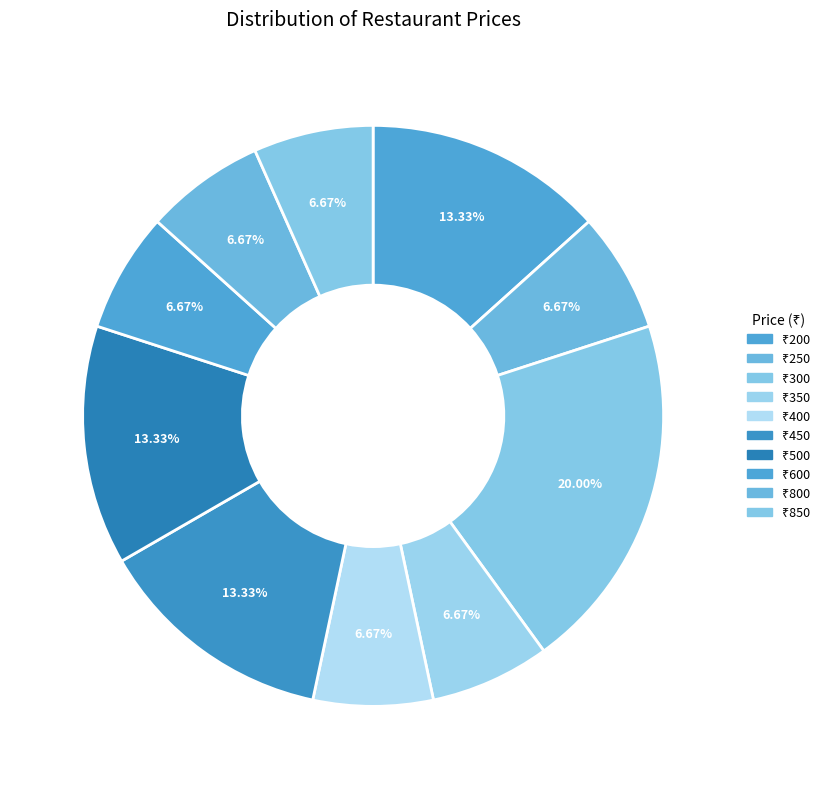

Is there a majority slice in this chart?

No